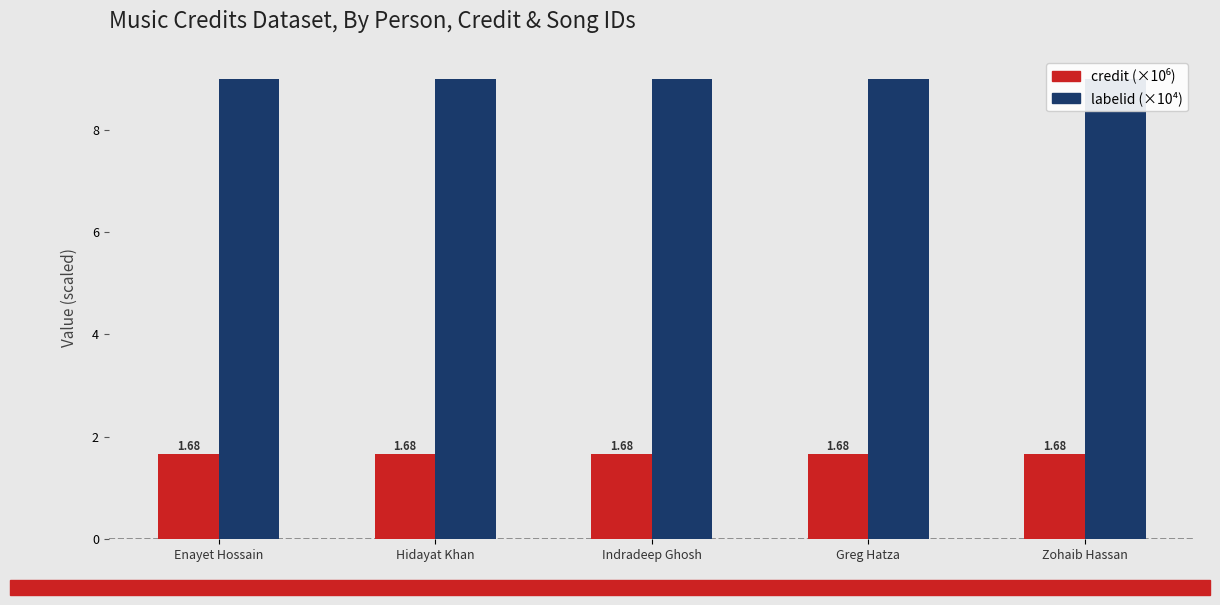

What is the label of the 3rd bar from the right?

Indradeep Ghosh